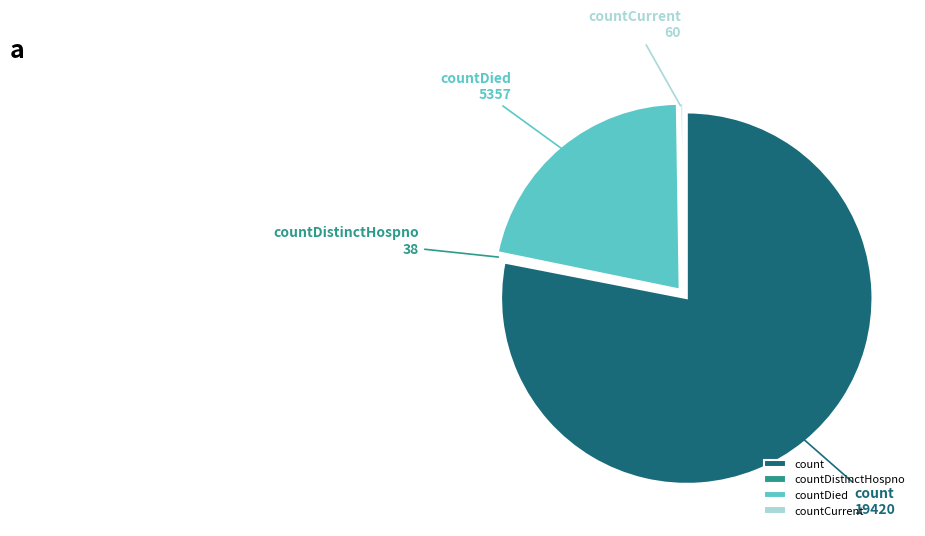

What is the largest slice in the pie chart?

count